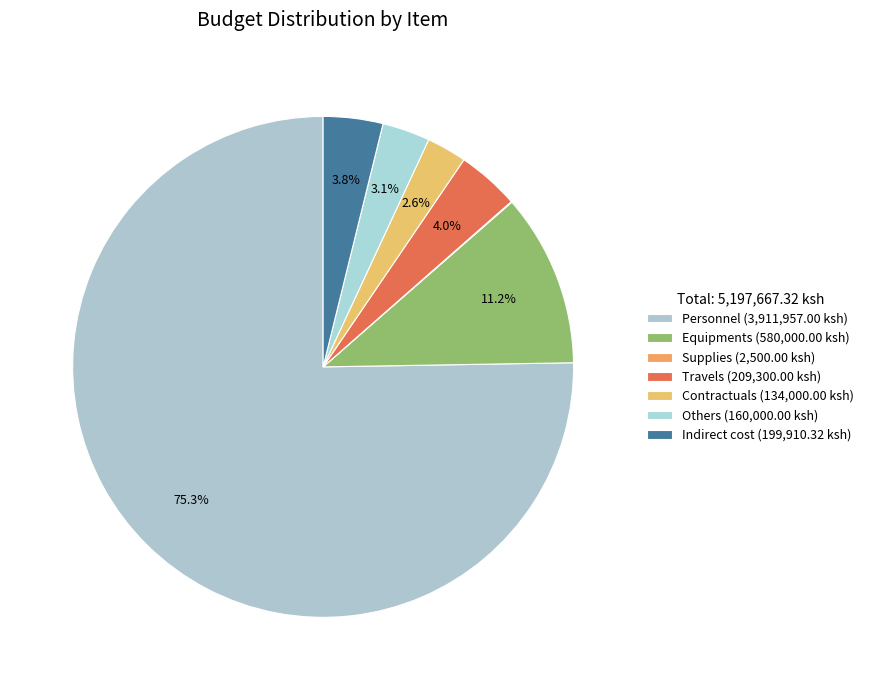

How many slices are in this pie chart?

7